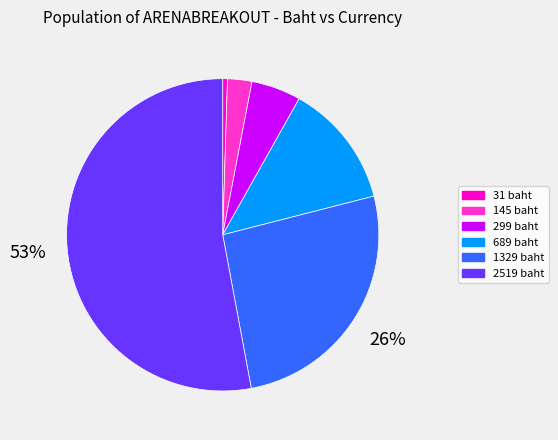

To the nearest percent, what is the combined percentage of 299 baht and 689 baht?

18%